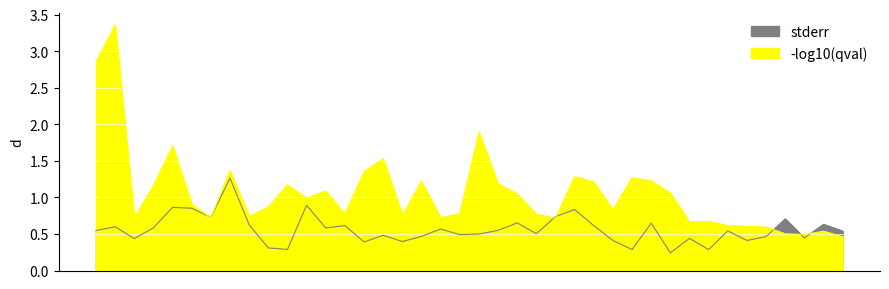

What is the value of the -log10(qval) point at the 4th from the left?

1.2